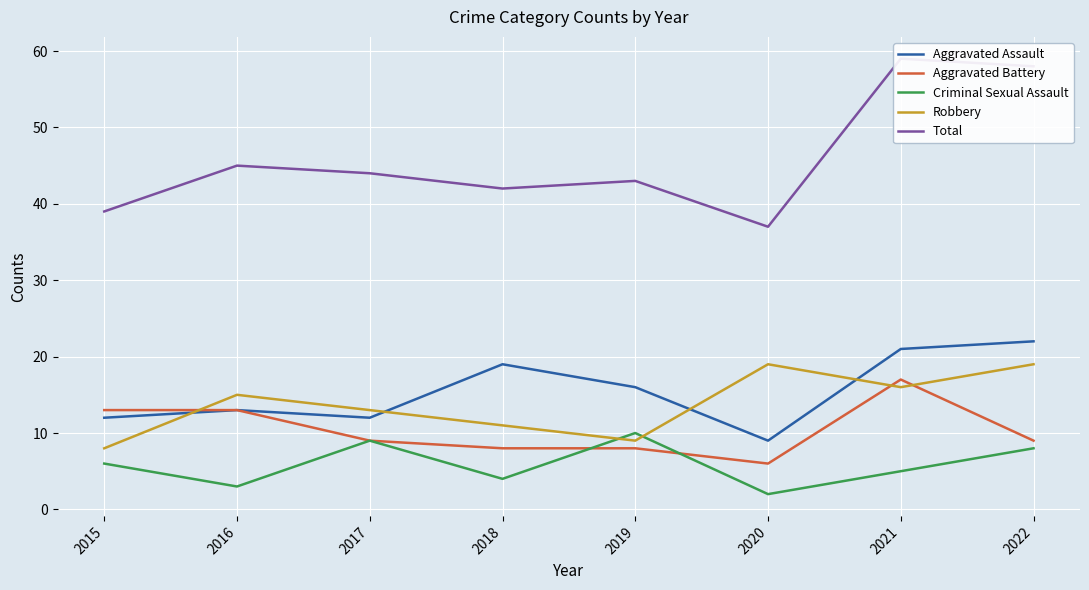

The Robbery series shows 15 at 2016. True or false?

True